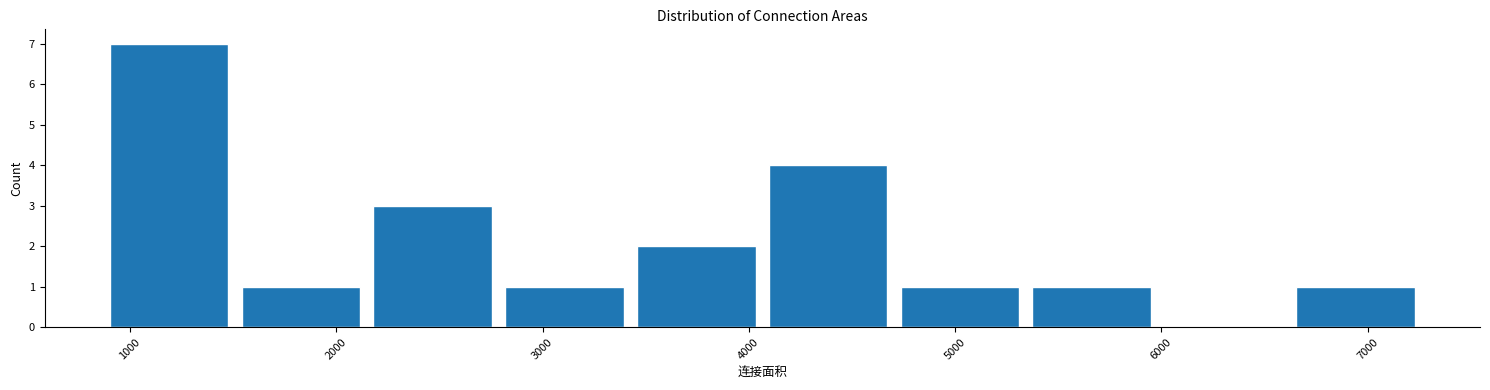

Reading left to right, transcribe this chart: for each bar, give the range it covers on the x-axis and its height. Neither the bar edges nor the heights are printed on the chart, so give them approximately, as read against the axes.

900 to 1500: 7
1500 to 2100: 1
2100 to 2800: 3
2800 to 3400: 1
3400 to 4100: 2
4100 to 4700: 4
4700 to 5300: 1
5300 to 6000: 1
6000 to 6600: 0
6600 to 7300: 1